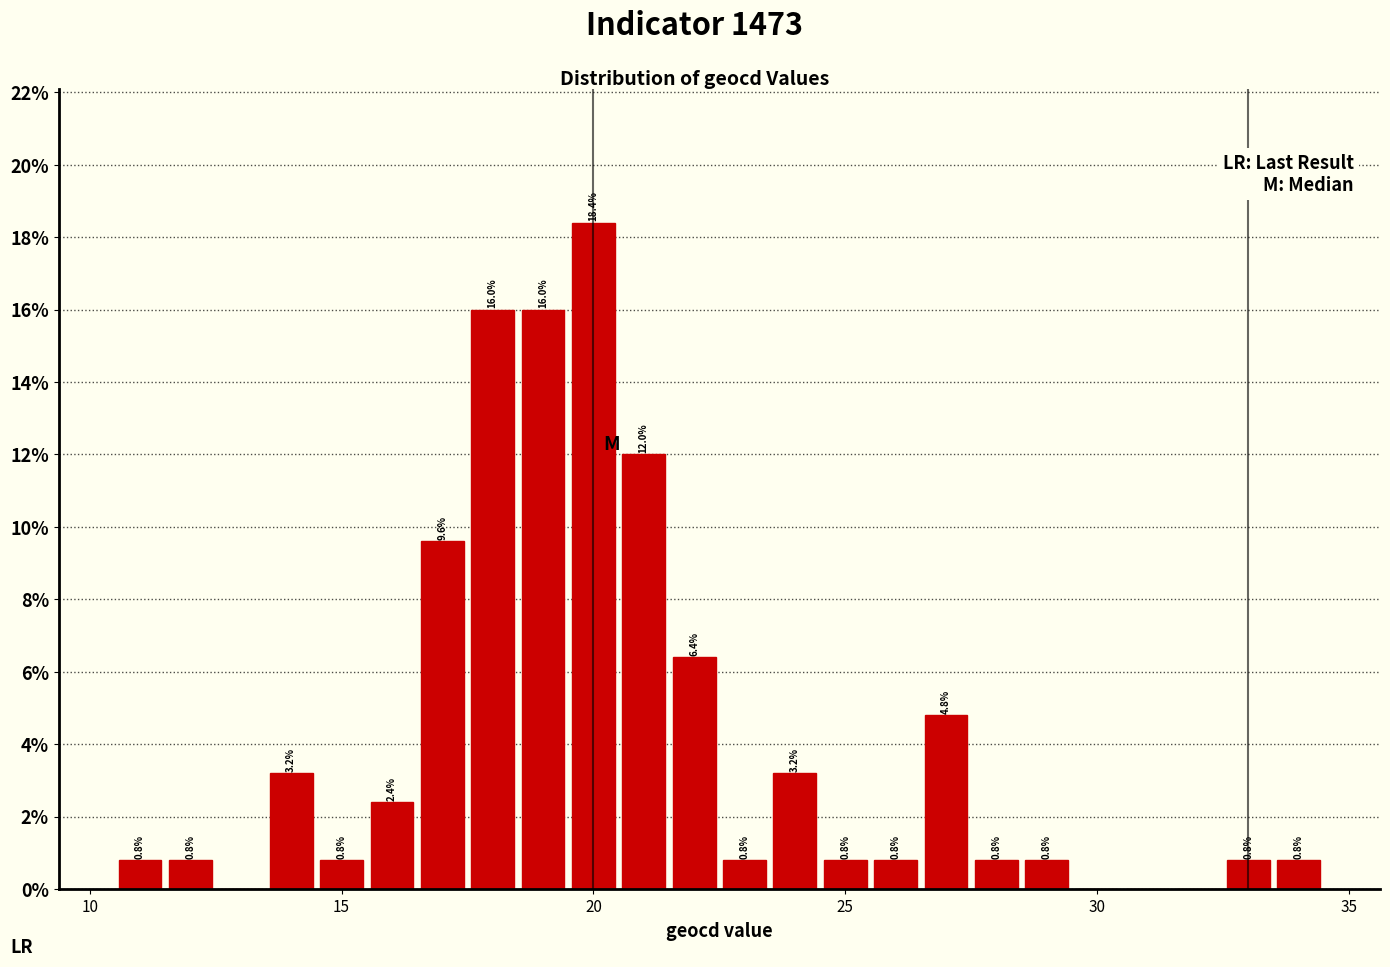

Around what value on the x-axis is the tallest bar? Give the approximate position of its centre, as read against the axis.

20.0